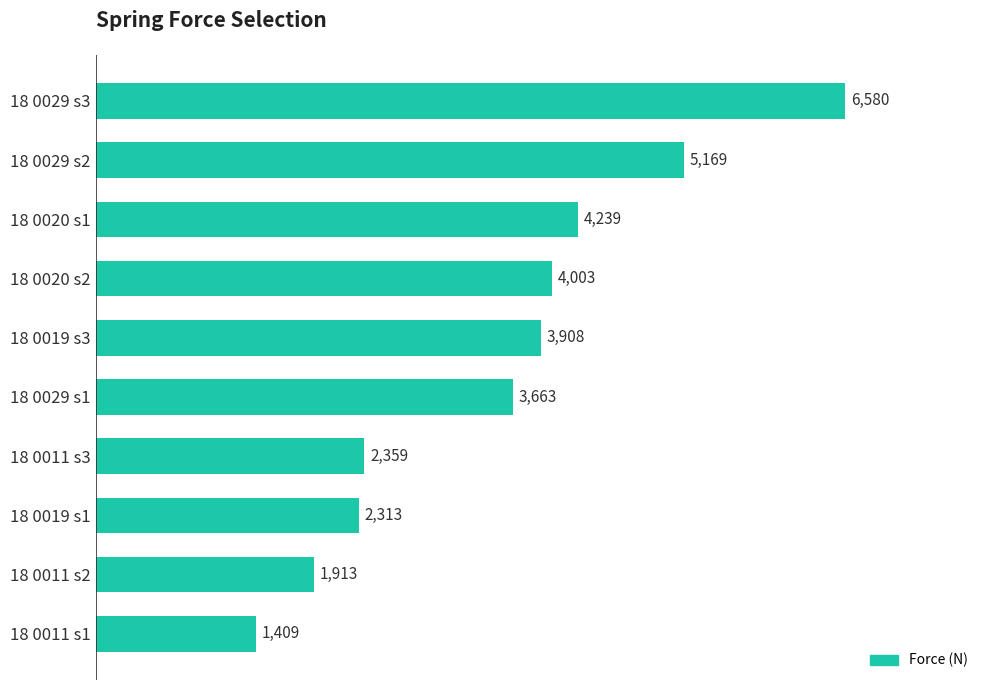

Where is the data nearest to the value 3994?

18 0020 s2